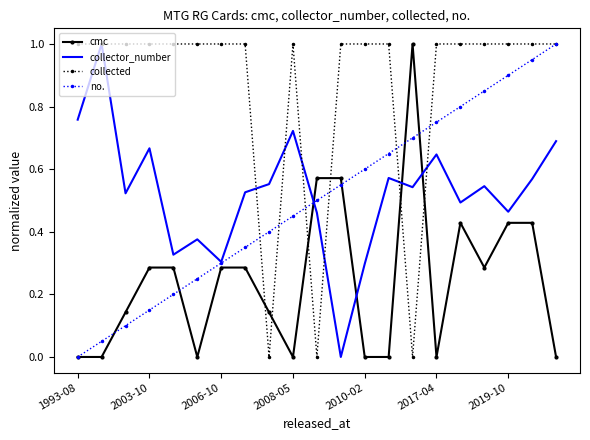

Which series has the largest total across all categories?

collected